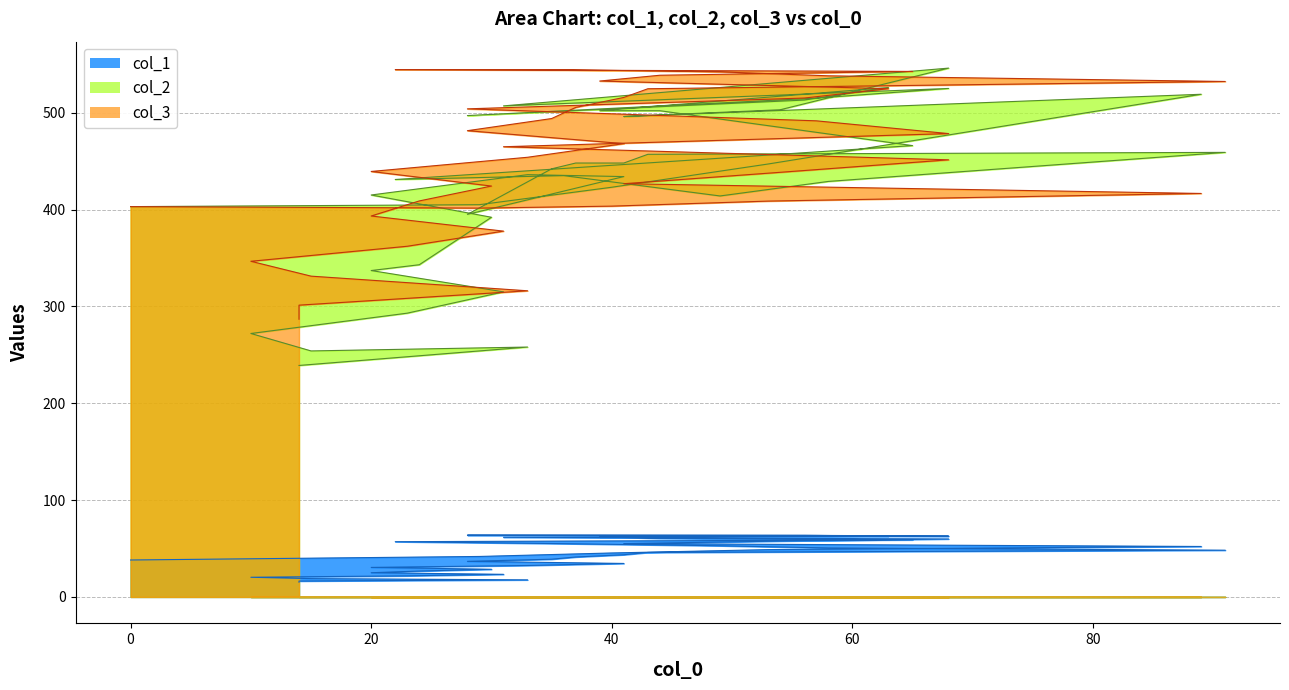

What are all the series names shown in the legend?

col_1, col_3, col_2